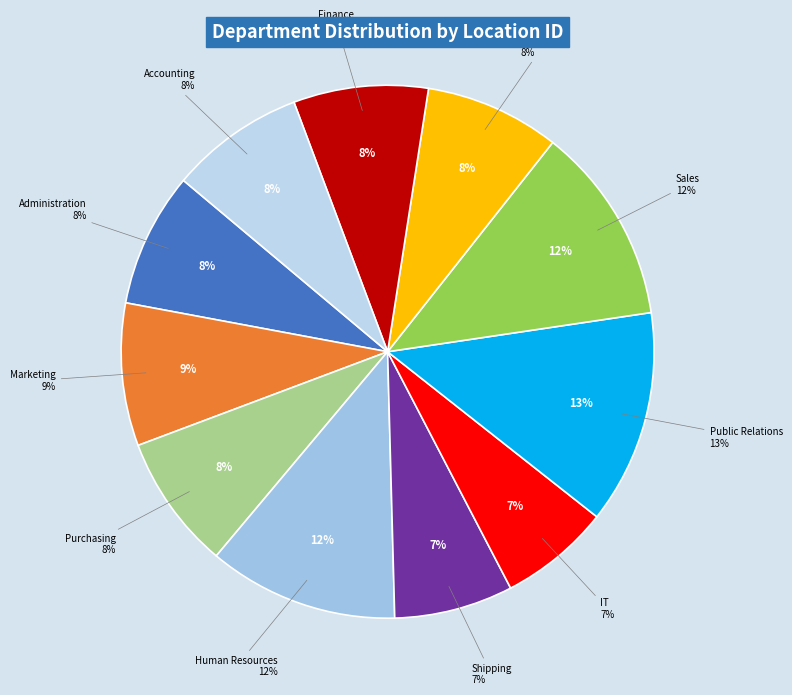

What is the largest slice in the pie chart?

Public Relations